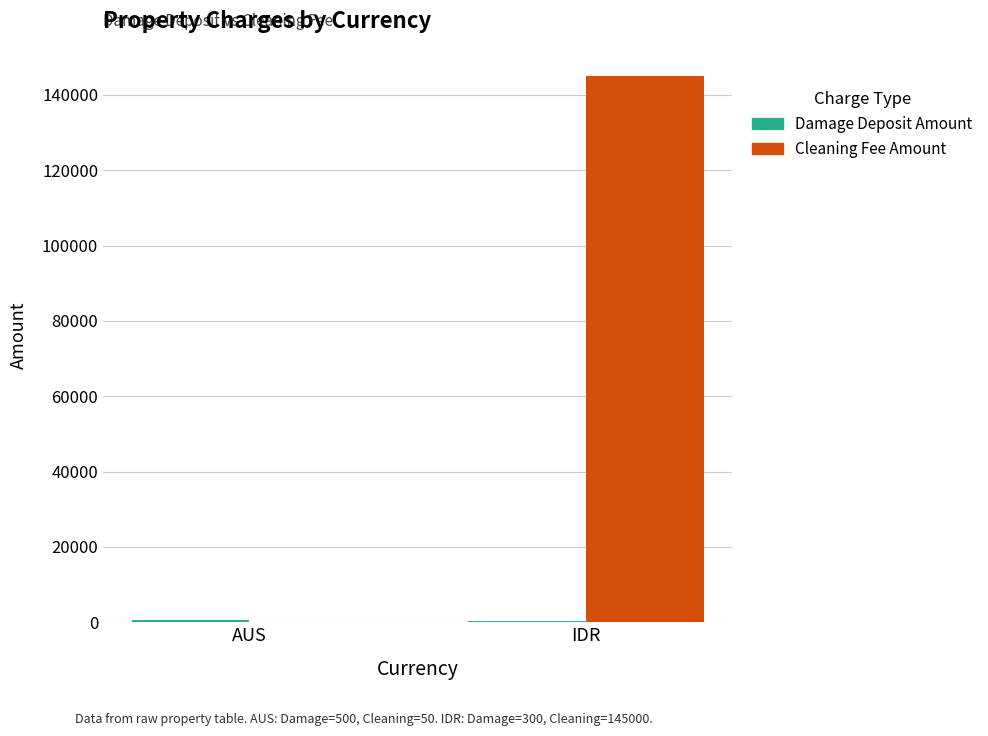

Which series changed the most between AUS and IDR?

Cleaning Fee Amount